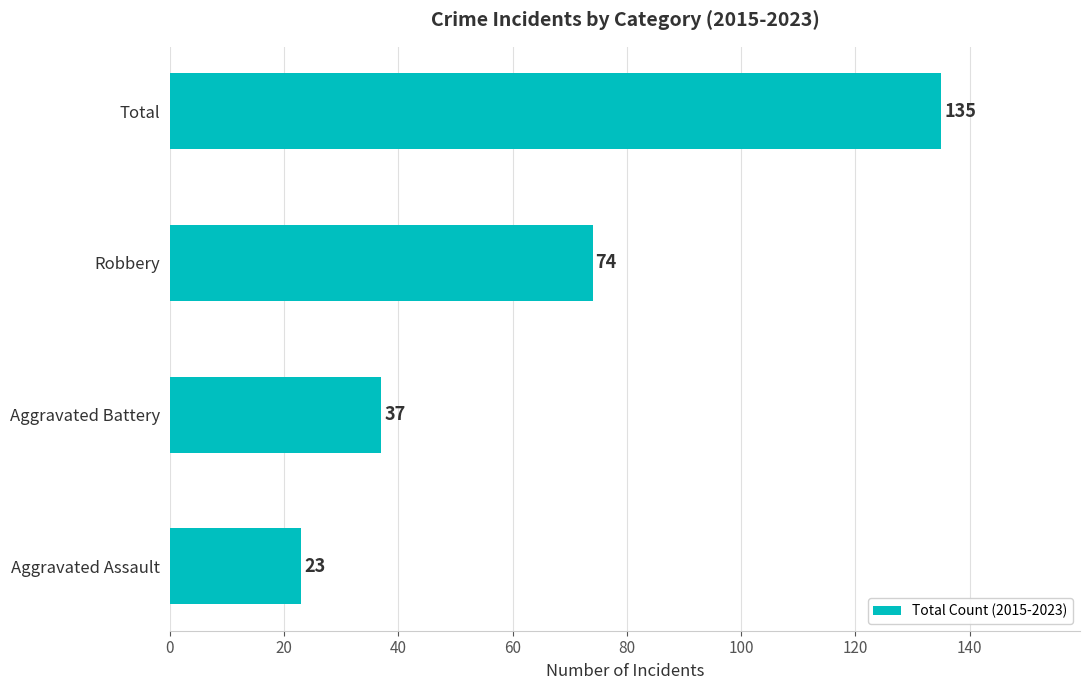

Is it true that the value at Aggravated Assault is 9?

False